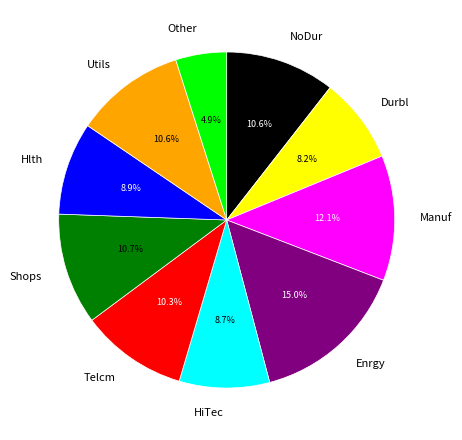

Combined, what portion of the pie is Telcm and Enrgy?

25.3%